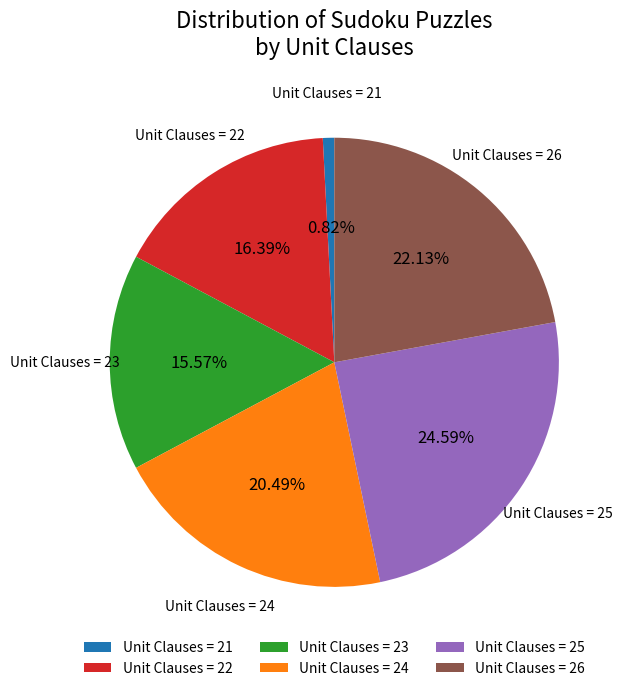

Count the number of slices in the pie.

6